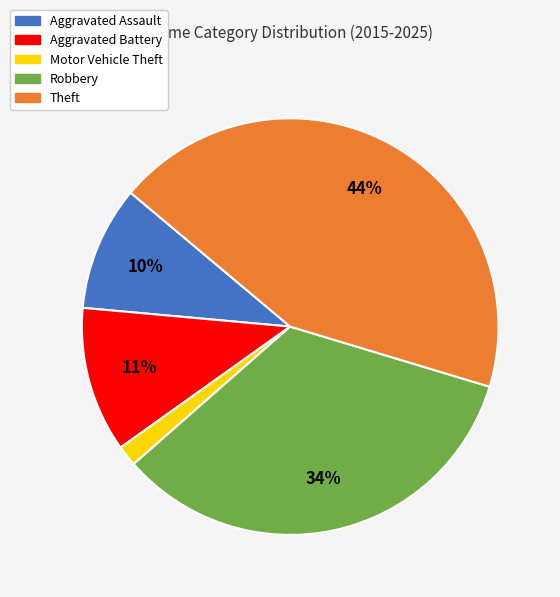

True or false: Motor Vehicle Theft accounts for 2% of the total.

True